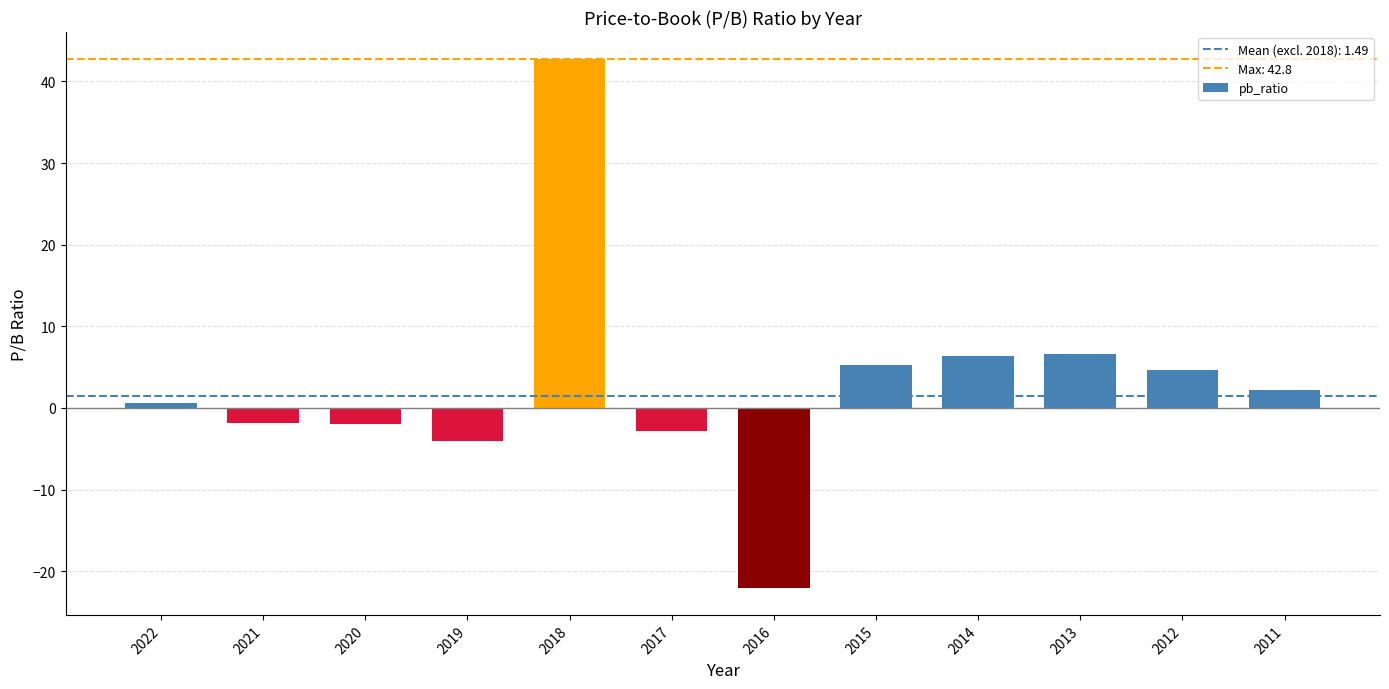

The chart shows a value of 4.7 at 2012. True or false?

True